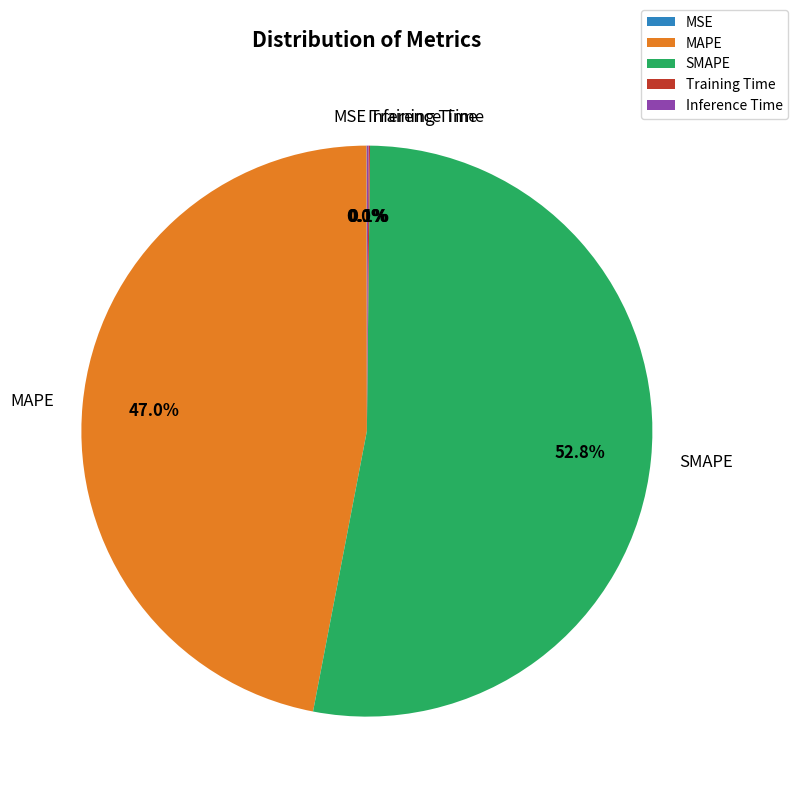

To the nearest percent, what percentage of the pie is MAPE?

47%